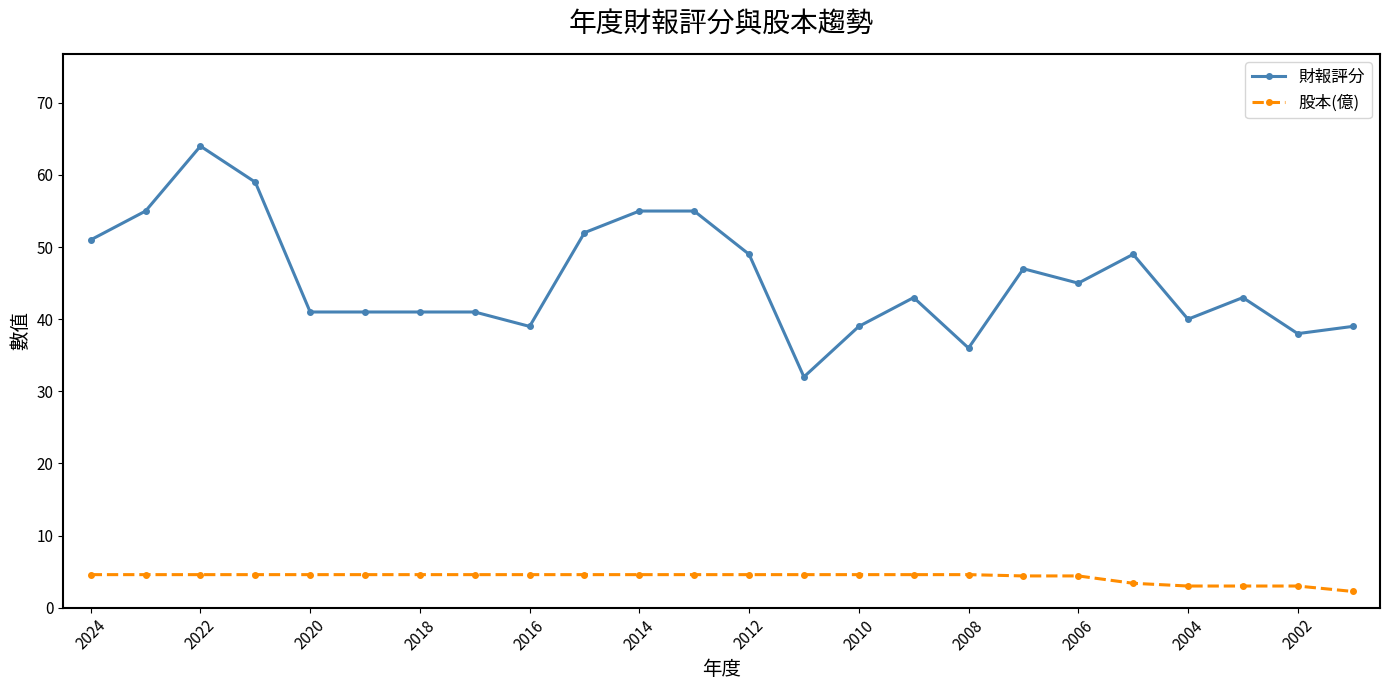

How many data points does each series have?

24